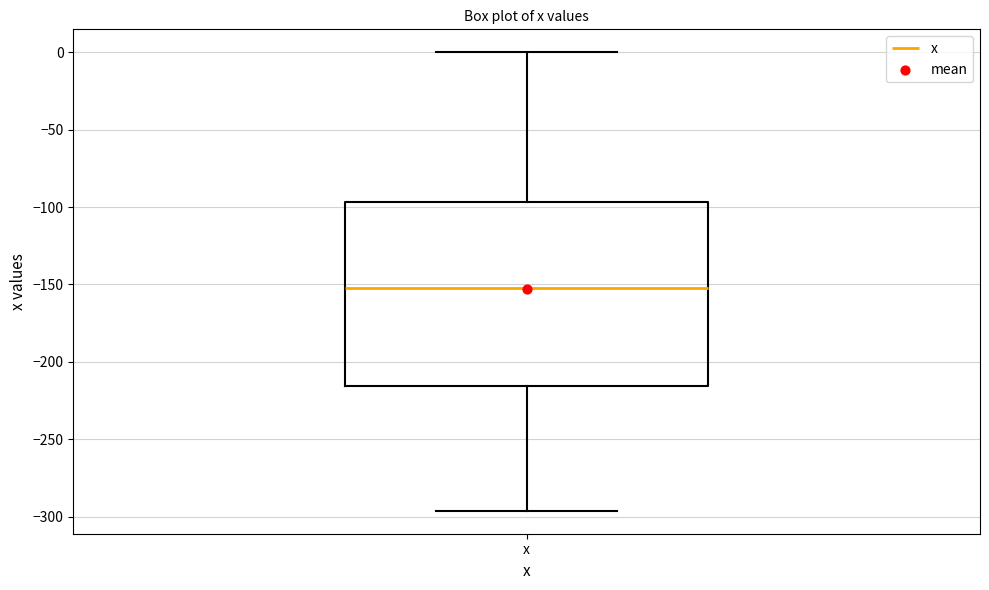

Transcribe this box plot: give where the median line is, the range the box spans, and where the two whiskers end, as read against the y-axis. The values are not printed on the chart, so give them approximately, as read against the axis.

median -150, box -215 to -95, whiskers -295 to 0